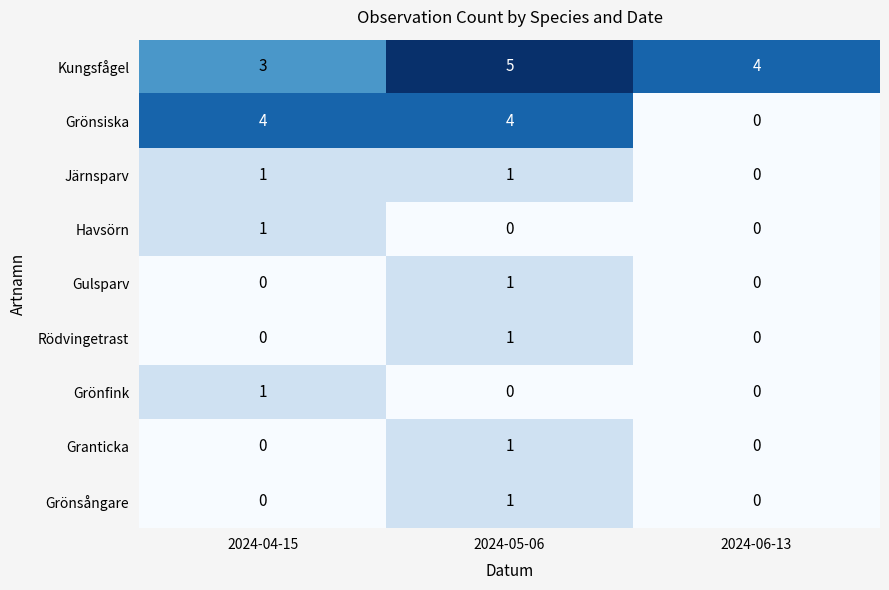

At which label is Kungsfågel closest to 4?

2024-06-13